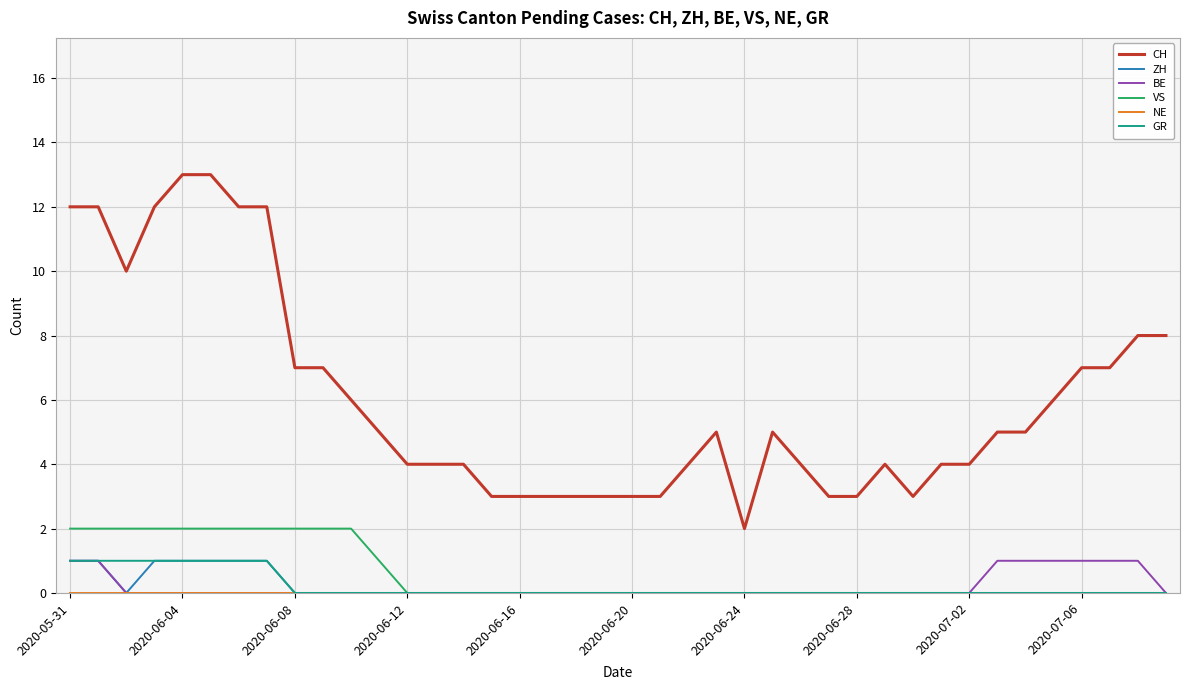

What is the greatest value displayed?

13